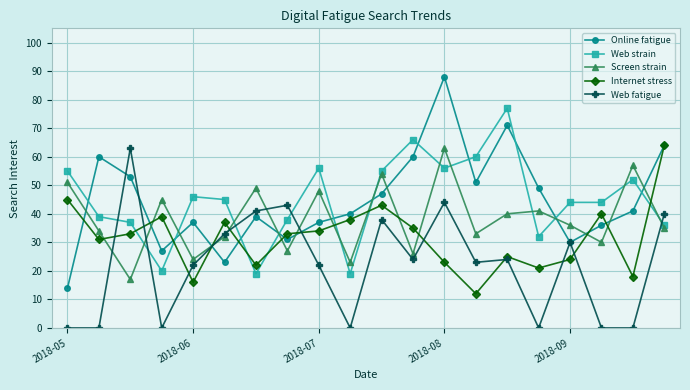

Which series has the largest range (max minus min)?

Online fatigue